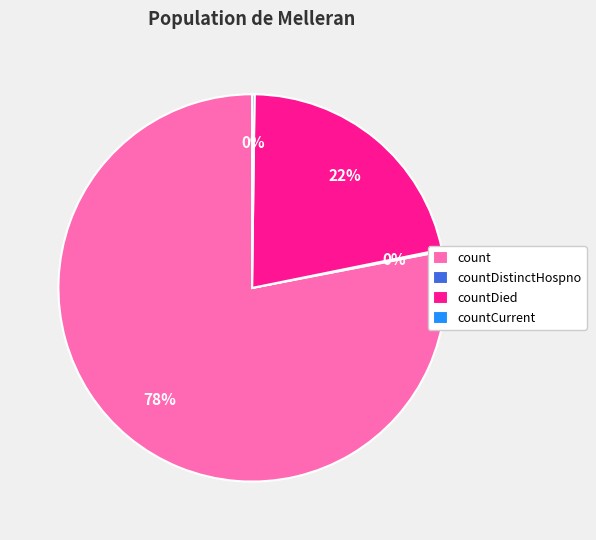

What is the largest slice in the pie chart?

count